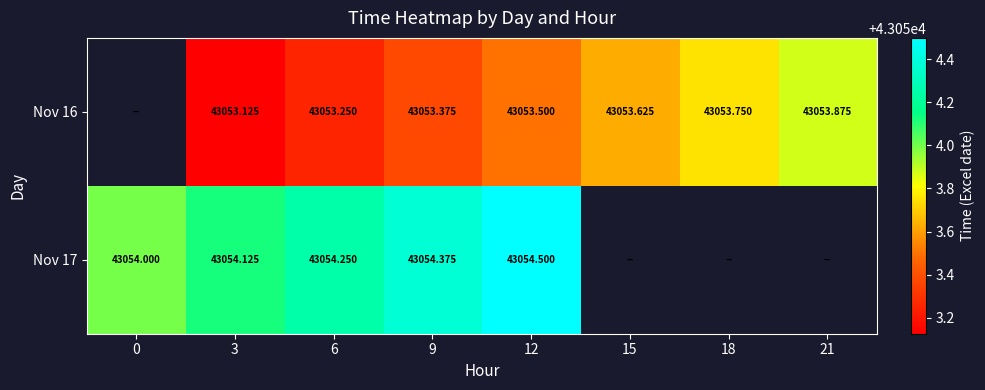

How many values in Nov 17 are above zero?

5